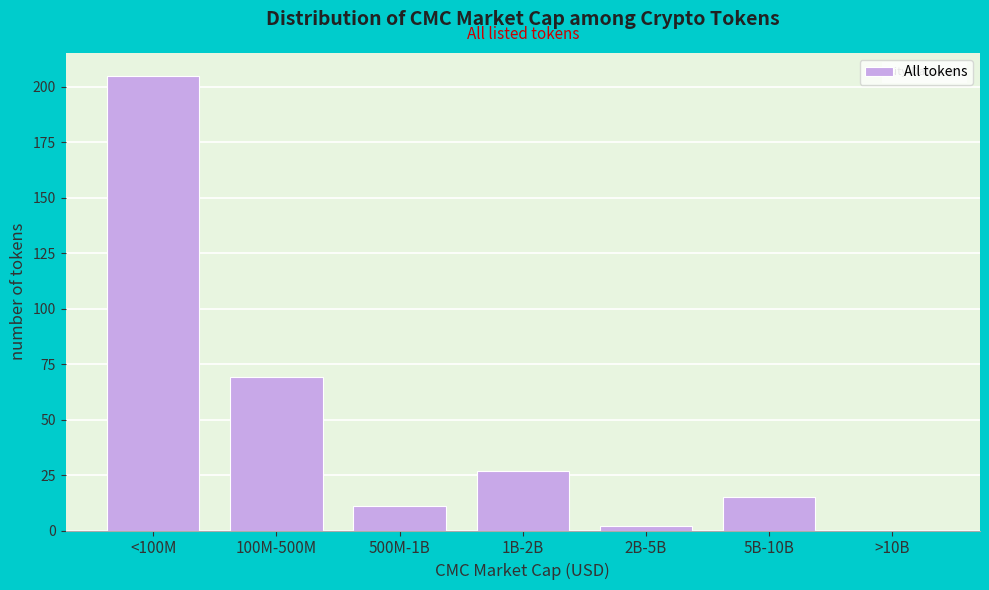

Reading left to right, extract all data points from this chart.

<100M=205	100M-500M=69	500M-1B=11	1B-2B=27	2B-5B=2	5B-10B=15	>10B=0